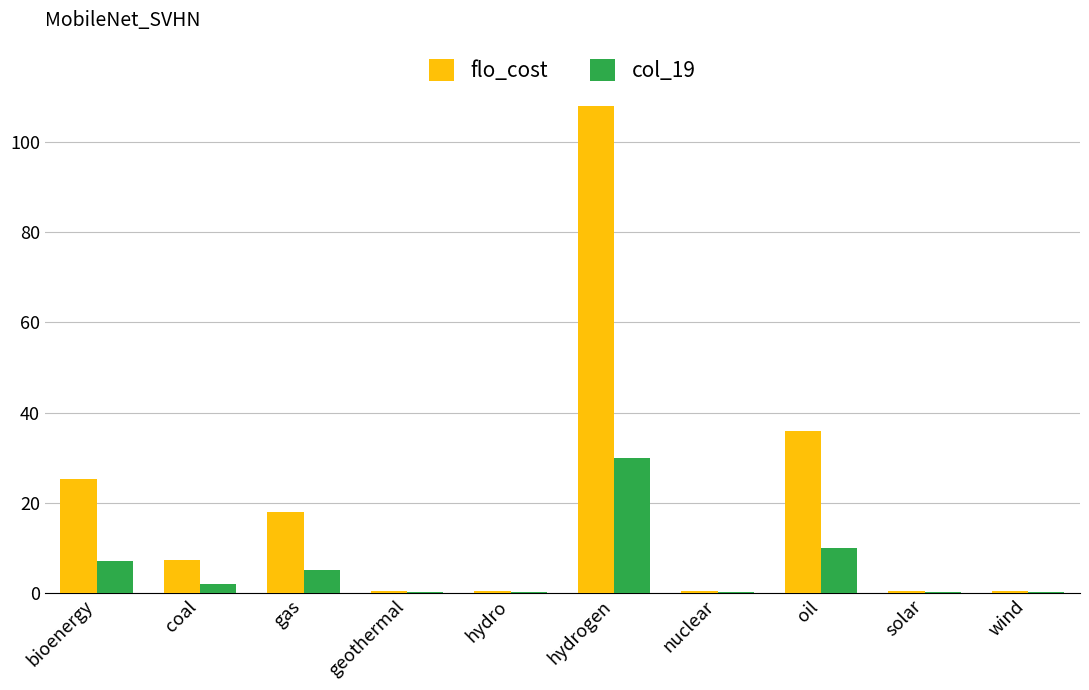

Where is flo_cost nearest to the value 54?

oil